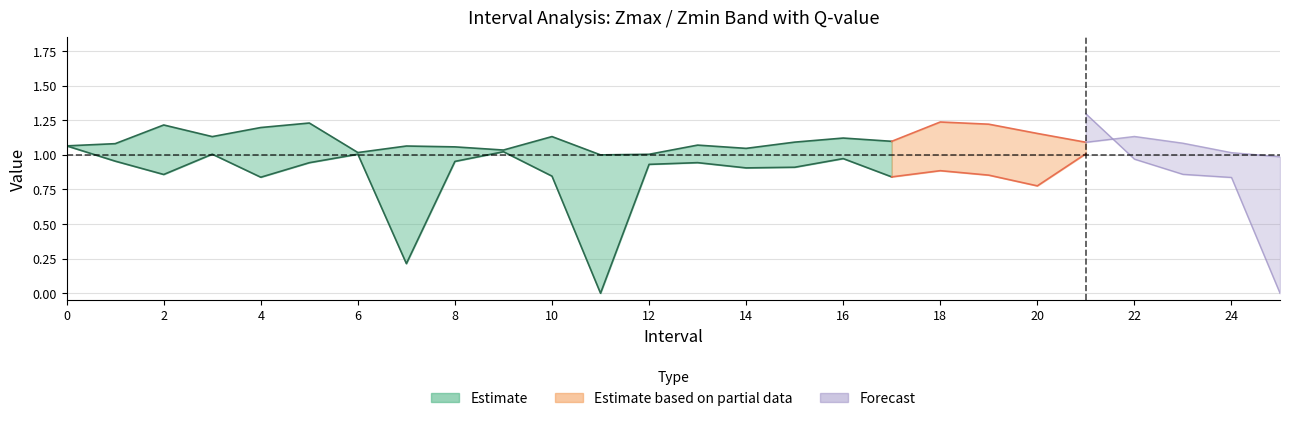

Is the value of q_value at 6 greater than the value of Zmax at 25?

Yes